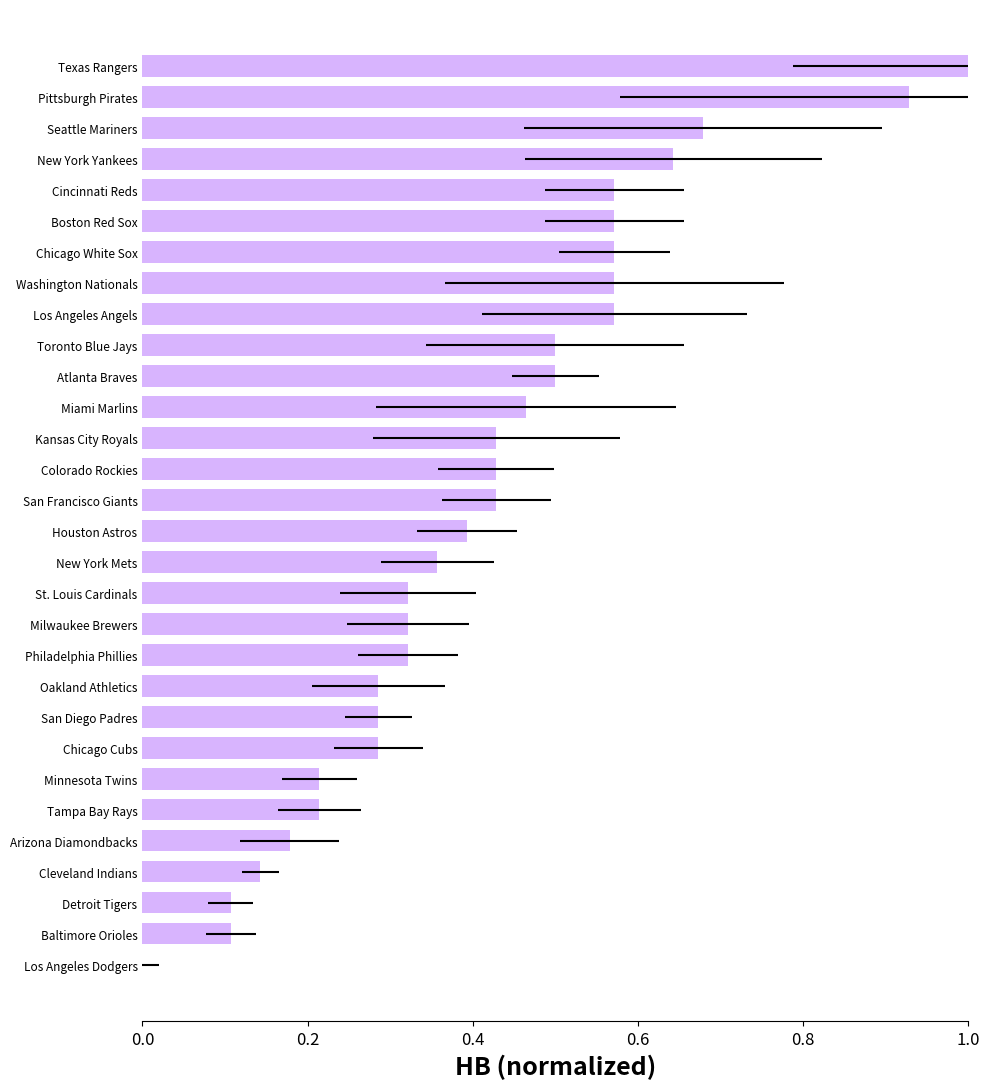

Which has a higher value, 6 or 23?

6